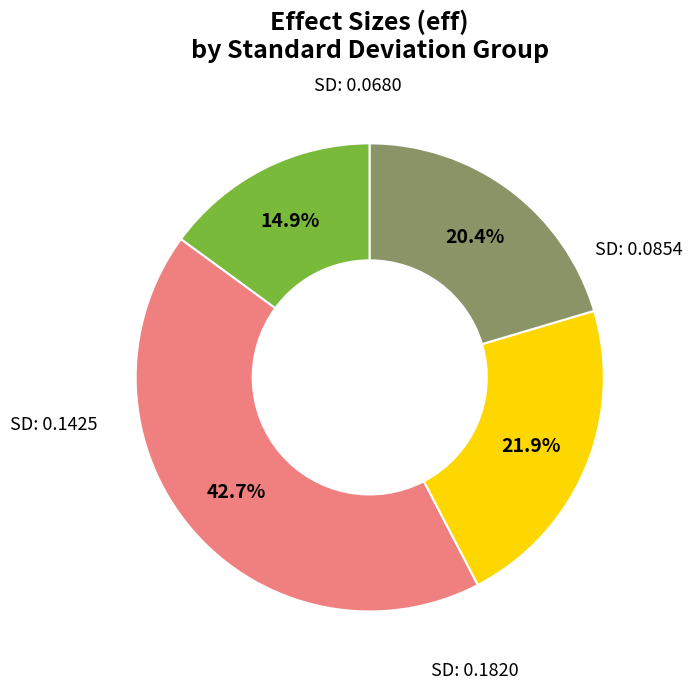

Does any single category account for the majority?

No